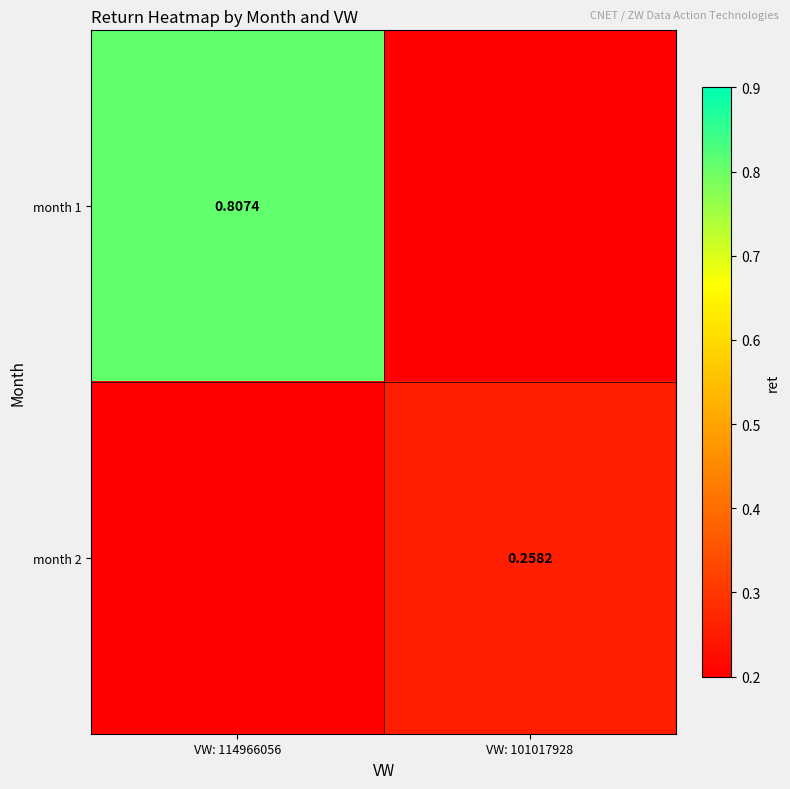

How many values in month 2 are above zero?

1